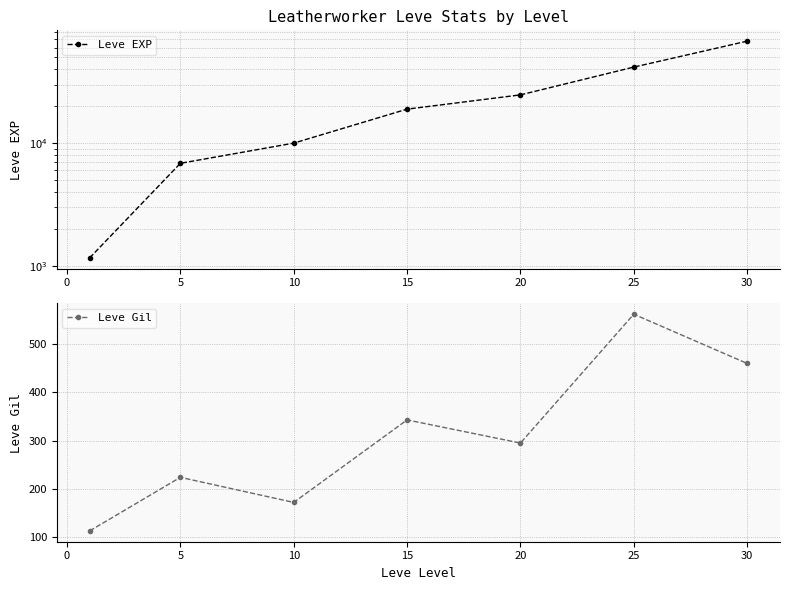

Is it true that Leve Gil equals 562 at 25?

True